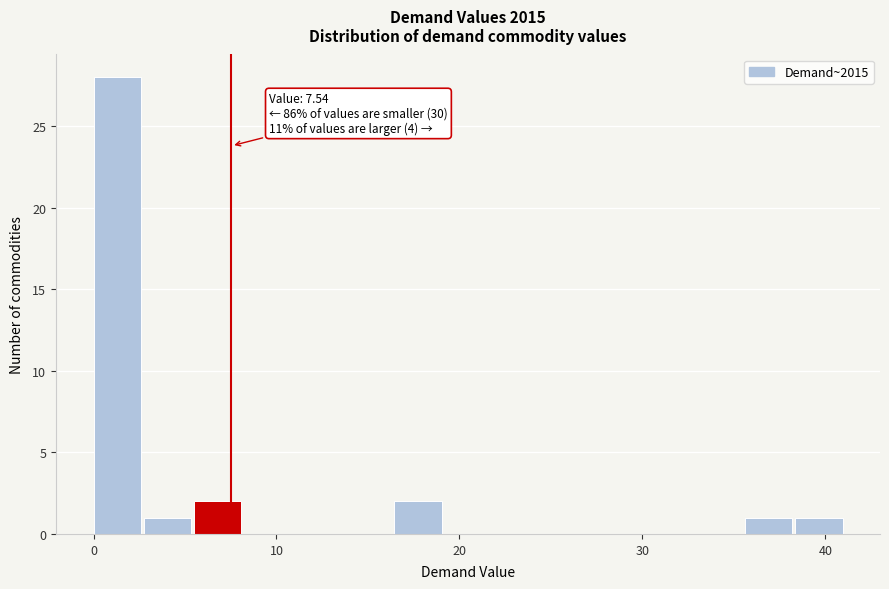

Around what value on the x-axis is the tallest bar? Give the approximate position of its centre, as read against the axis.

1